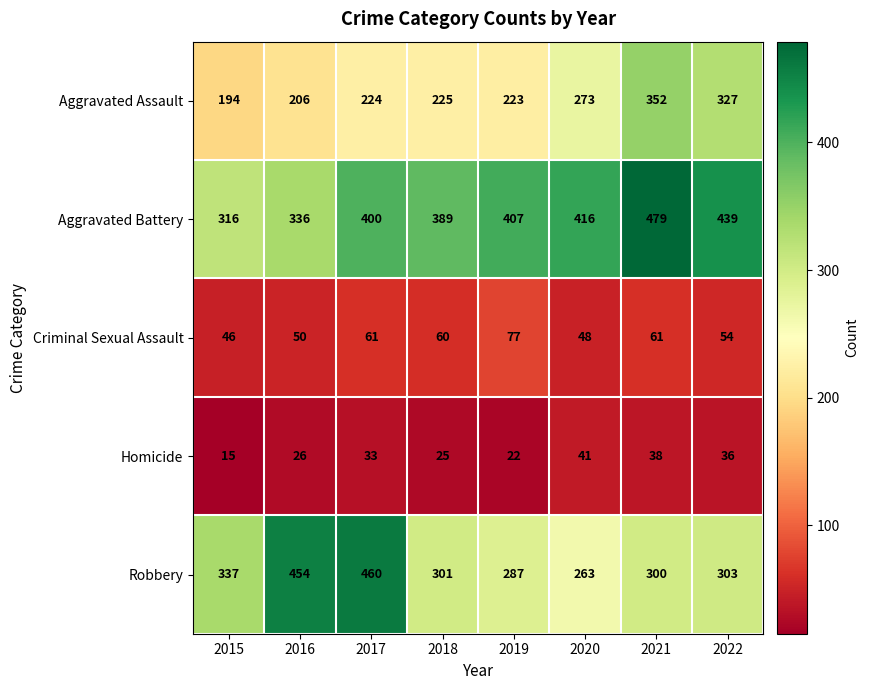

At which category is the sum across all series the highest?

2021